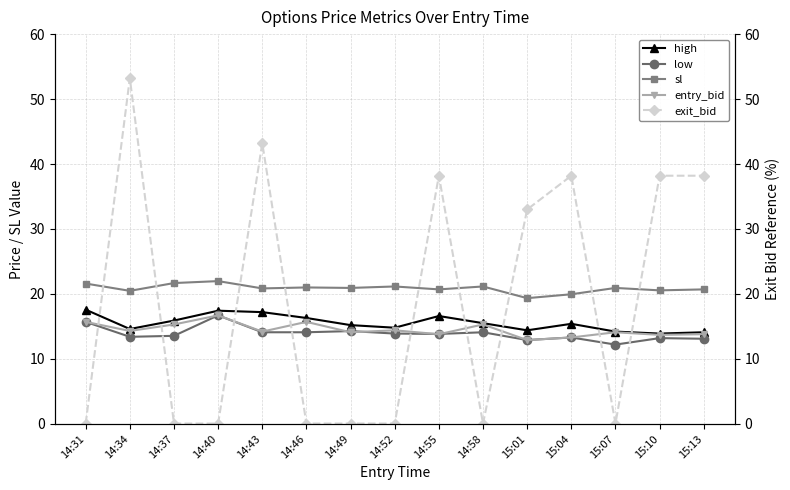

What is the sum of all exit_bid values?

282.6